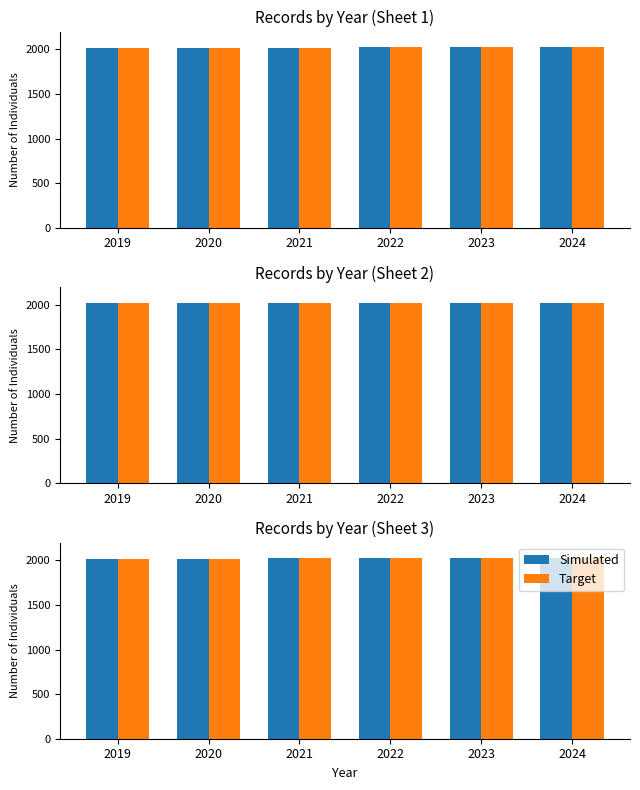

What is the total value across all series at 2024?

4048